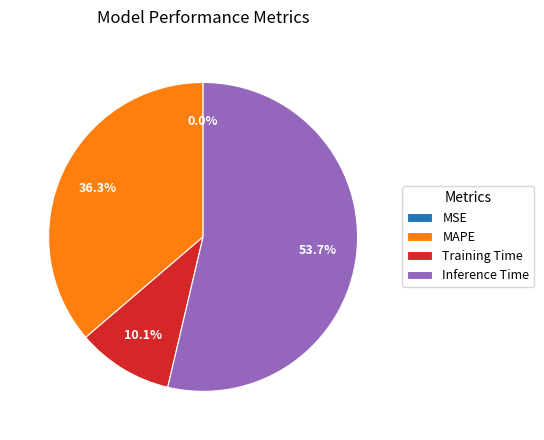

Which slice is the largest?

Inference Time